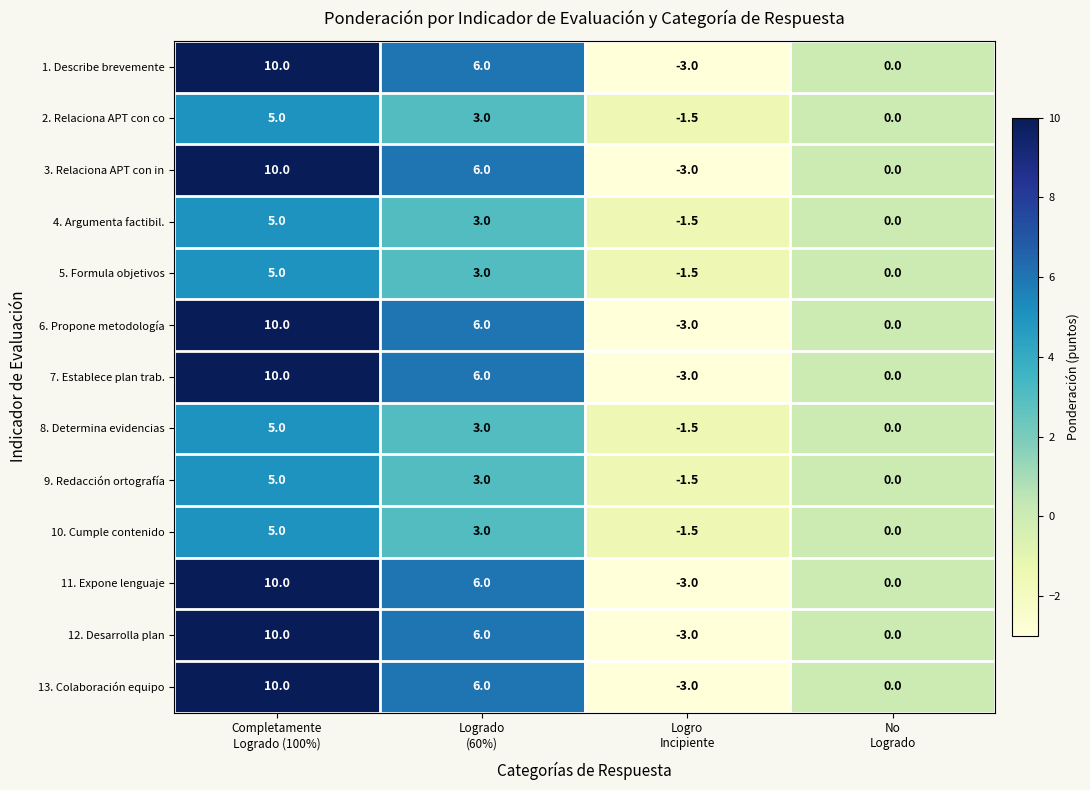

What is the lowest value of the 13. Colaboración equipo series?

-3.0